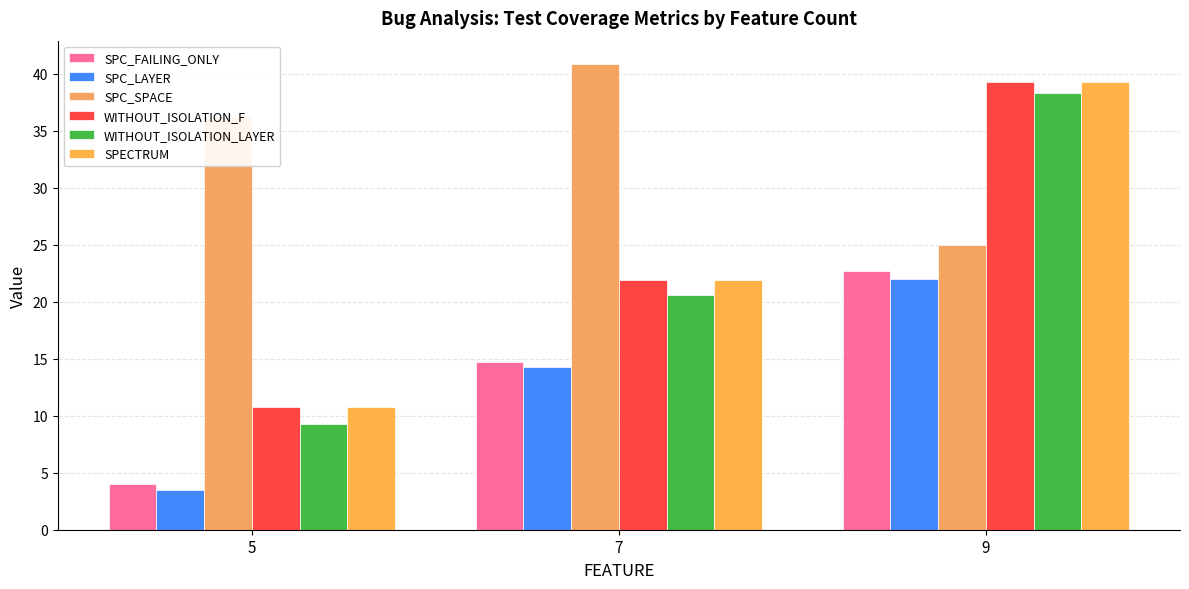

How many bars are there in each group?

6